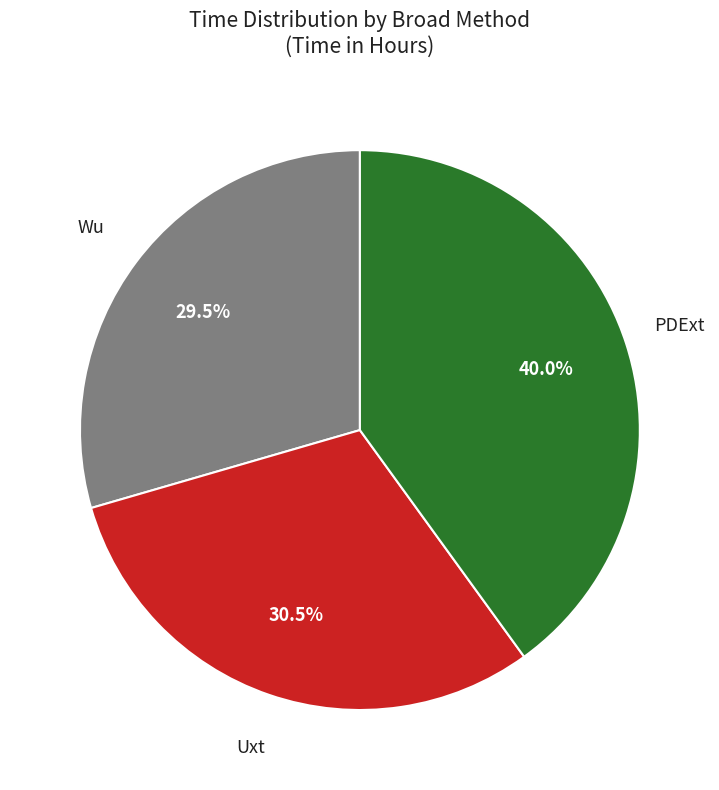

To the nearest percent, what is the average slice percentage?

33%